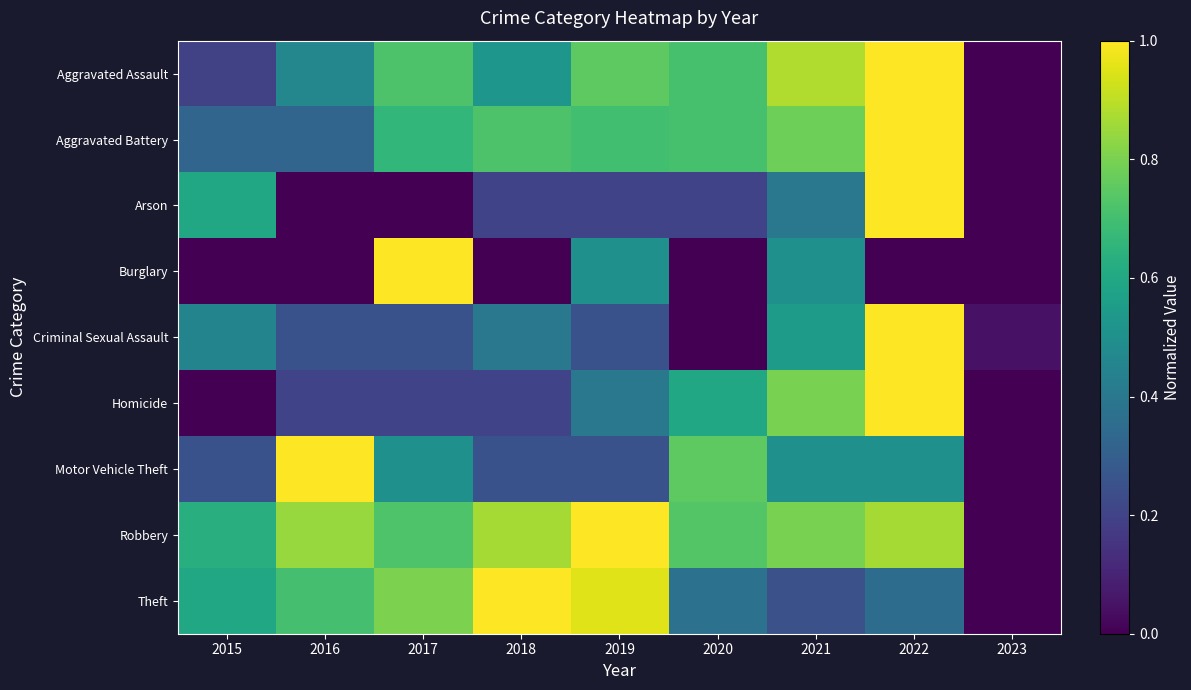

What is the total value across all series at 2019?

5.0